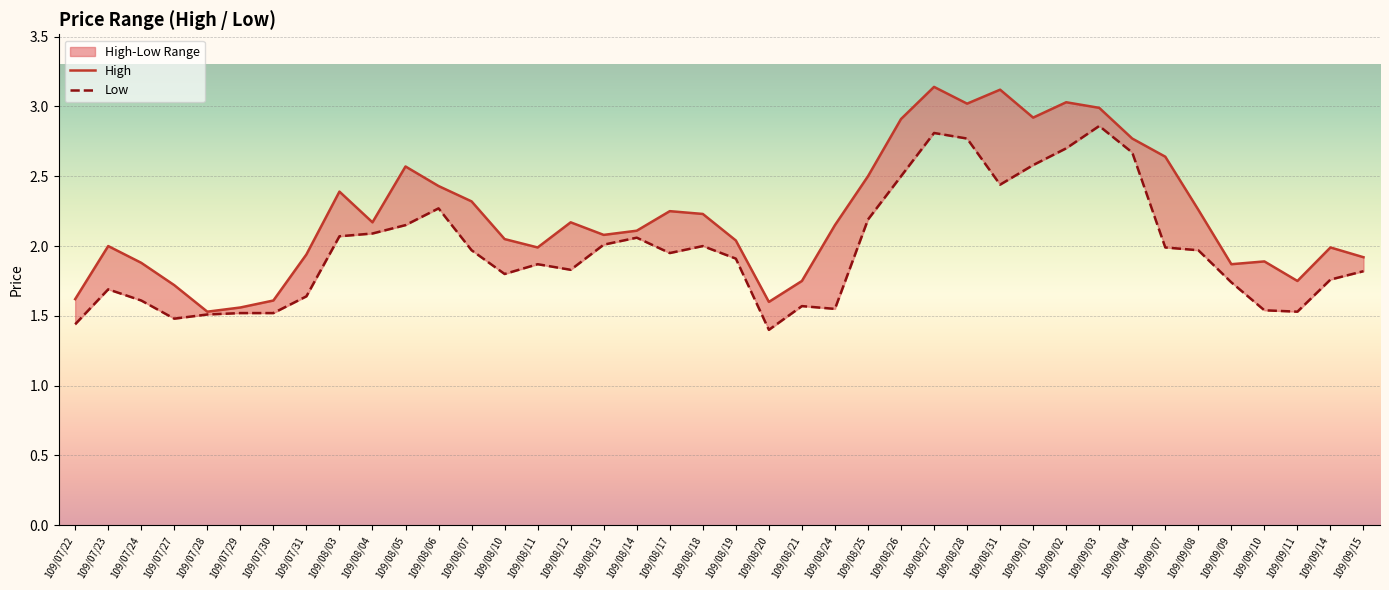

What is the label of the 16th point from the left?

109/08/12